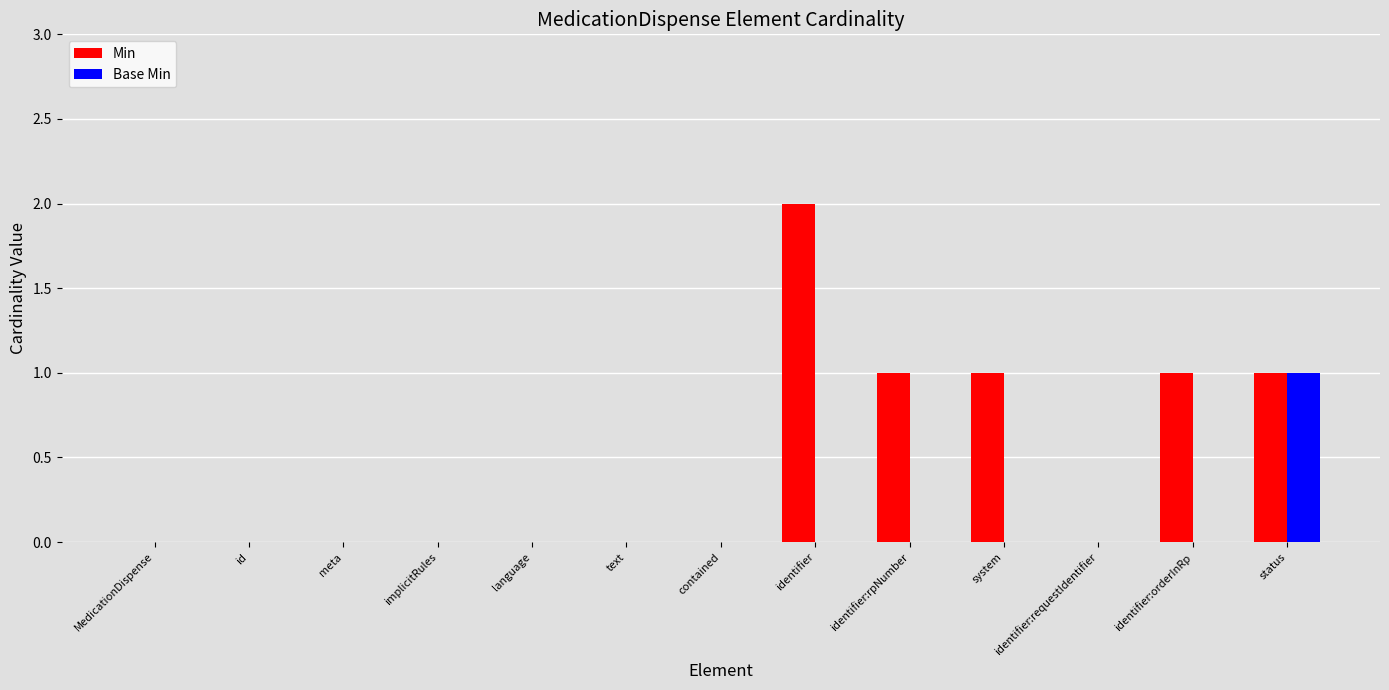

The Min series shows 1 at MedicationDispense. True or false?

False